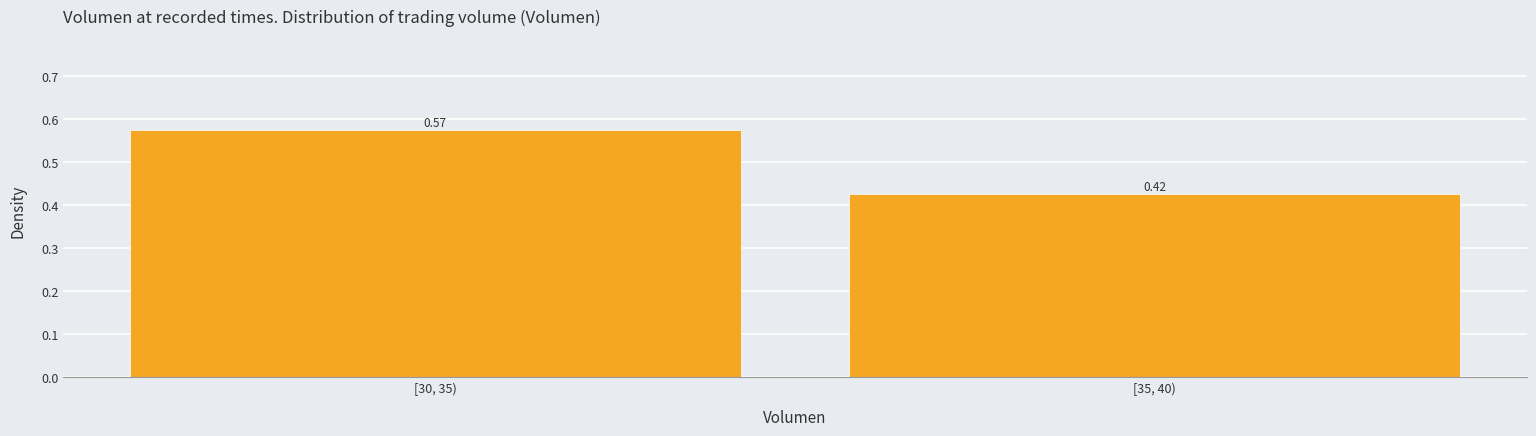

Rank the categories by value from highest to lowest.

[30, 35), [35, 40)